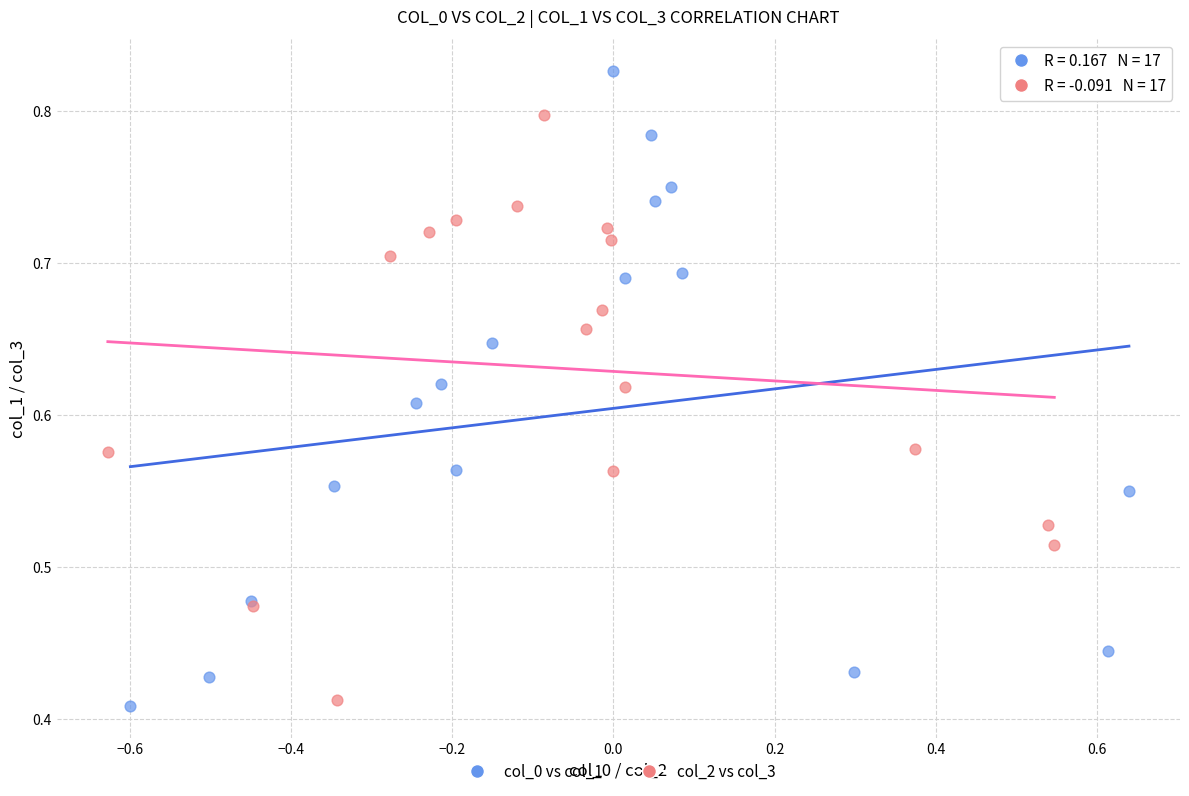

Which series reaches the maximum Y coordinate?

col_0 vs col_1